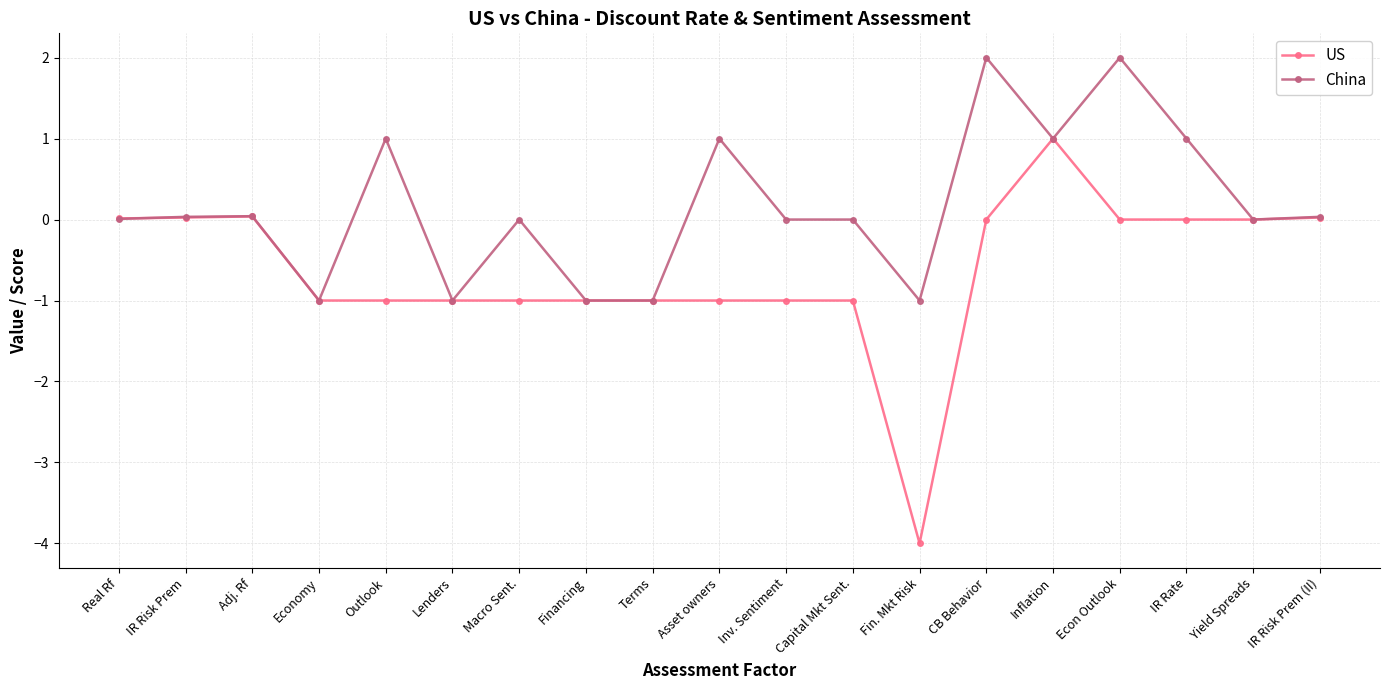

What is the total value across all series at IR Risk Prem (II)?

0.1